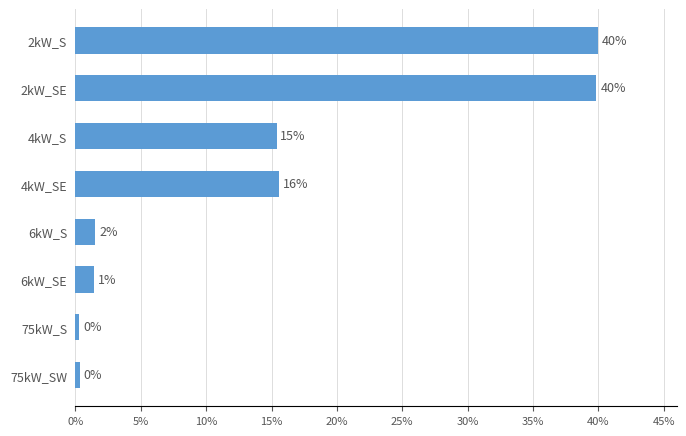

What is the smallest value displayed?

0.3